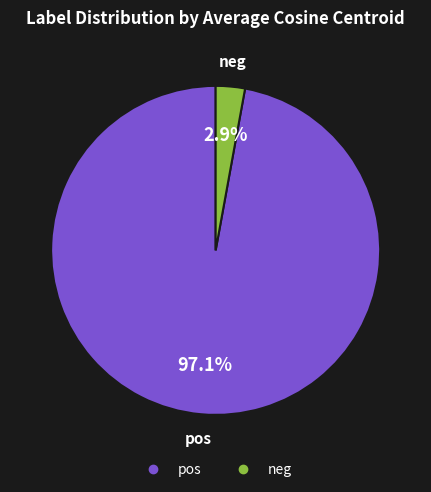

Between pos and neg, which is larger?

pos